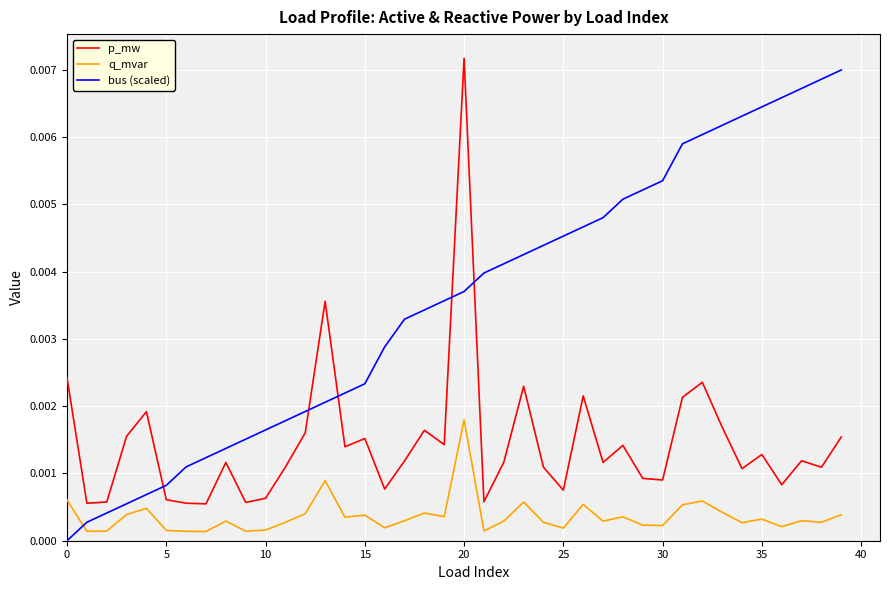

Which series has the largest total across all categories?

bus (scaled)